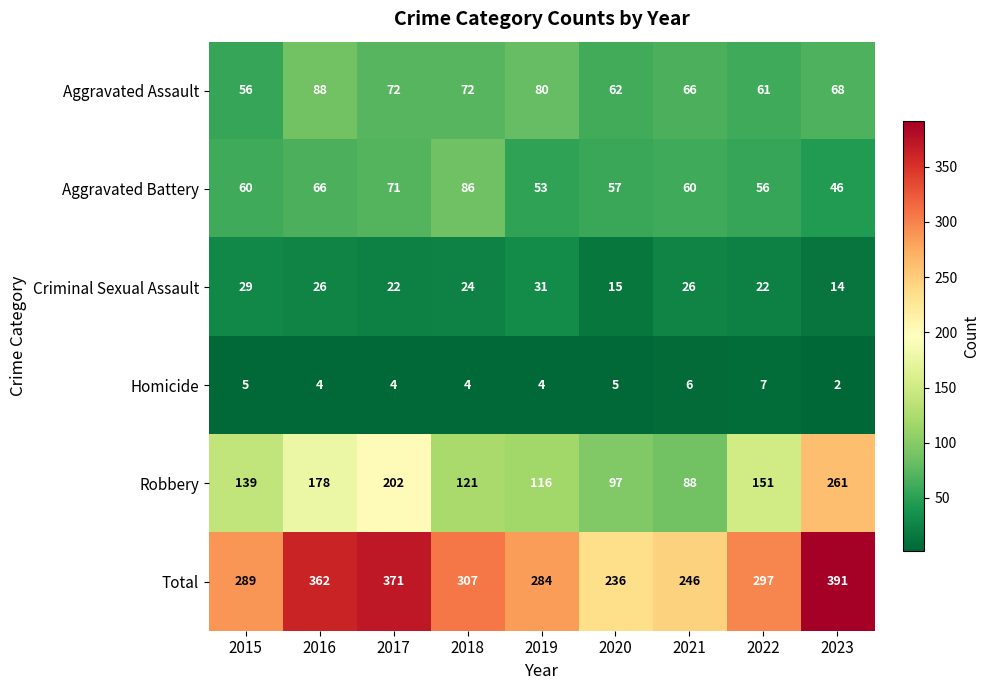

At how many categories does at least one series exceed 161?

9